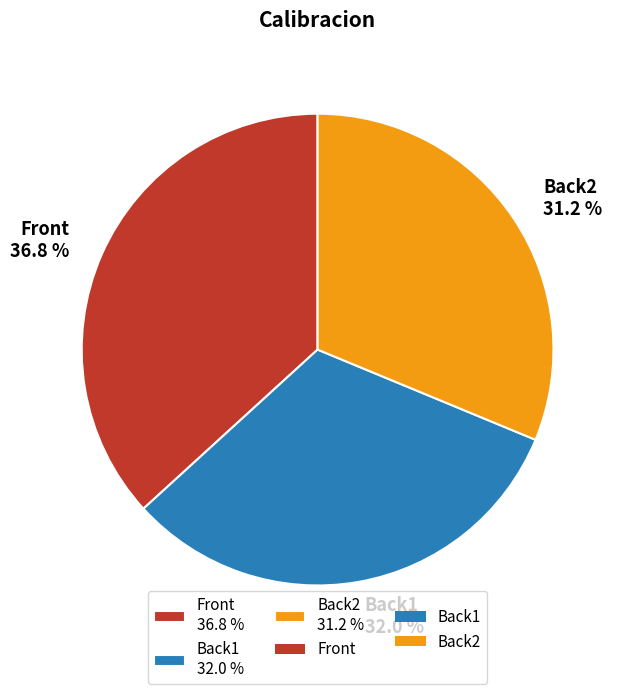

Which slice is the smallest?

Back2